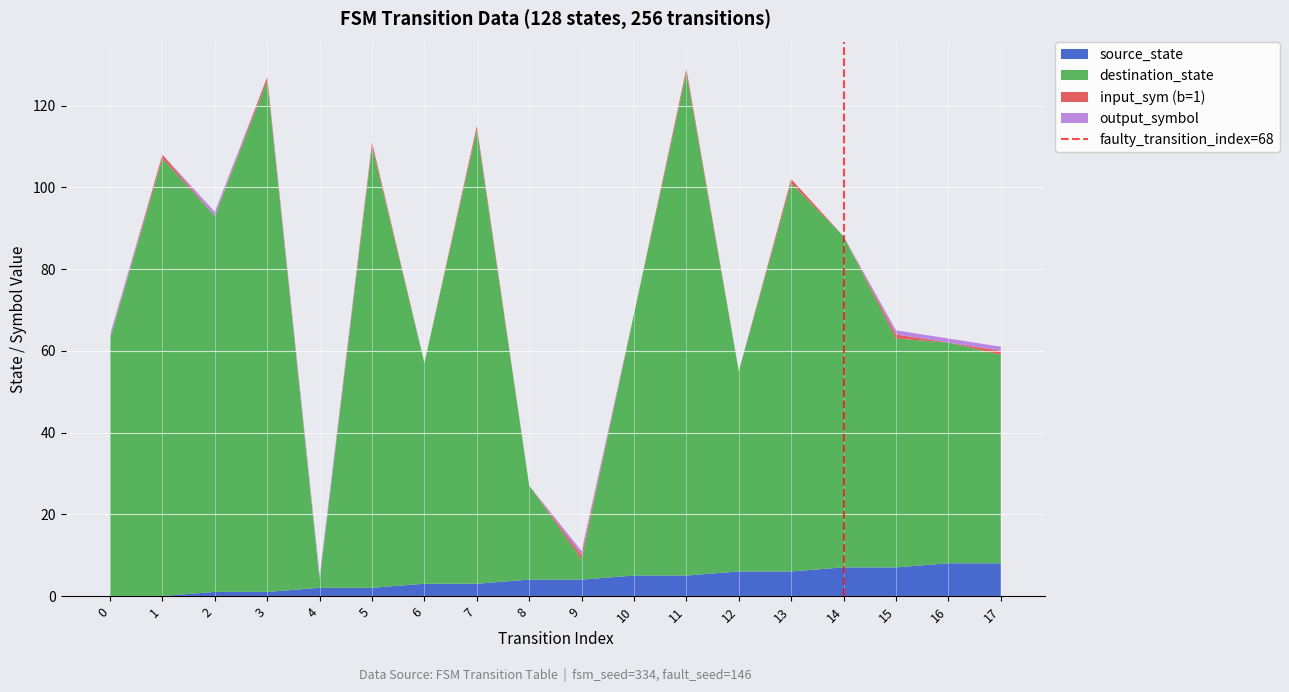

Is it true that source_state equals 2 at 4?

True